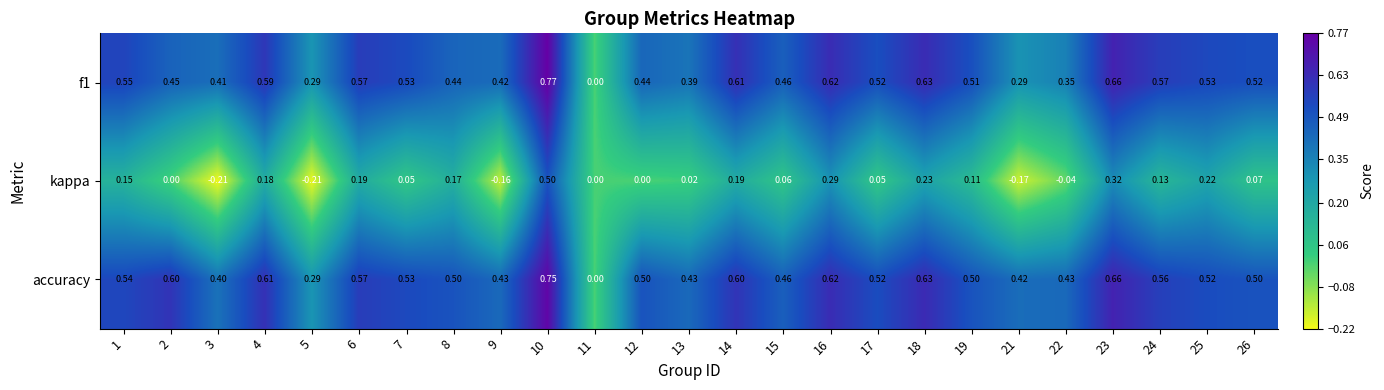

Which series has the largest total across all categories?

accuracy